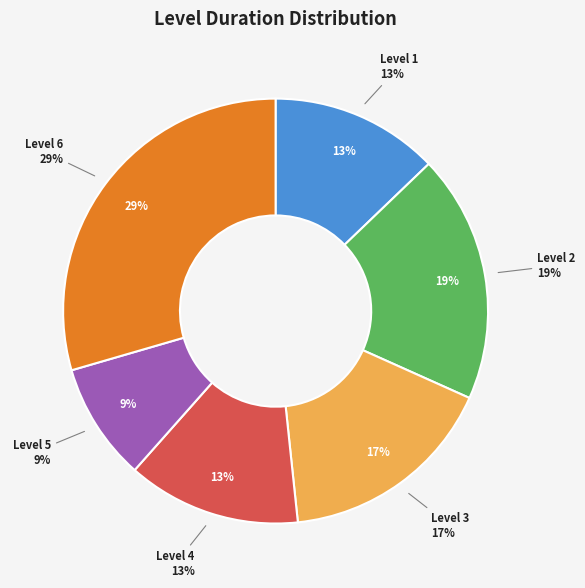

The Level 5 slice represents 15% of the pie. True or false?

False